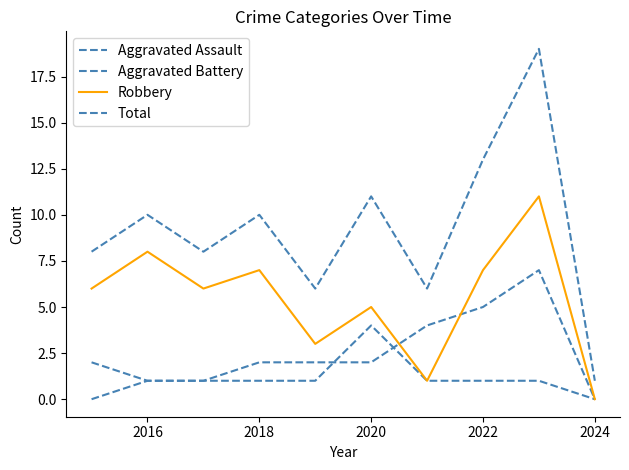

Where is Aggravated Assault nearest to the value 2?

2016